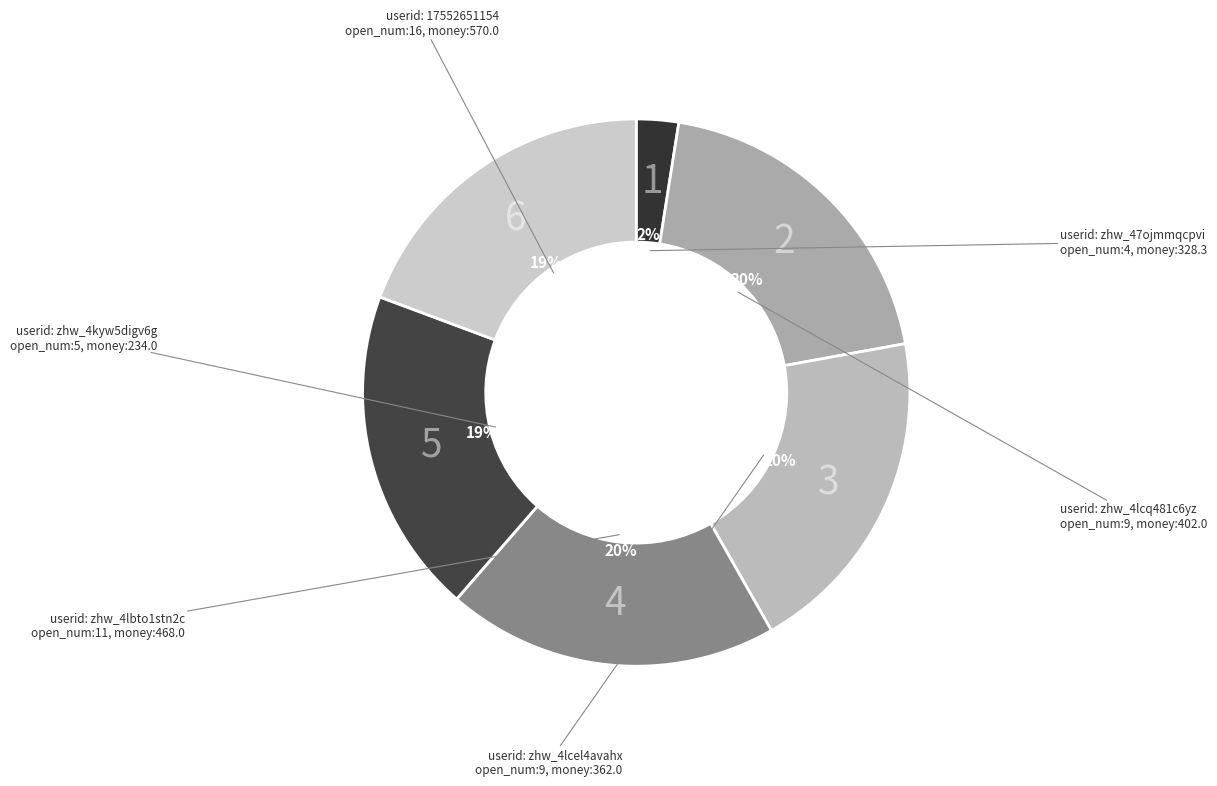

Is there a majority slice in this chart?

No